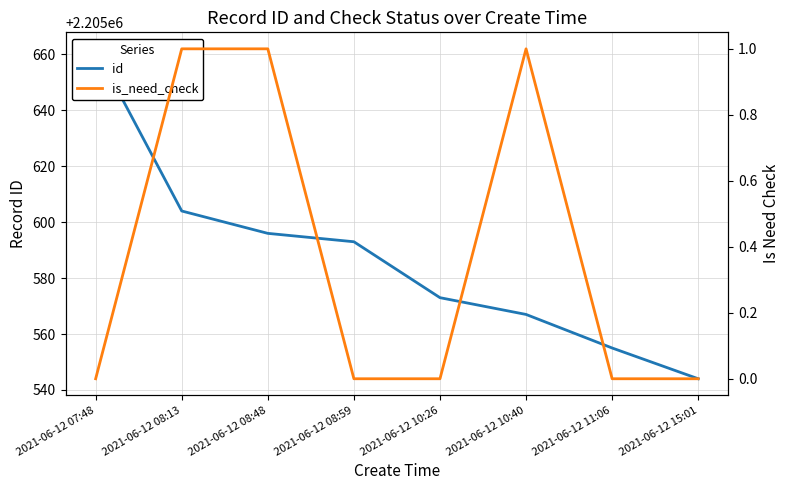

Rank the series by their average value, from highest to lowest.

id, is_need_check